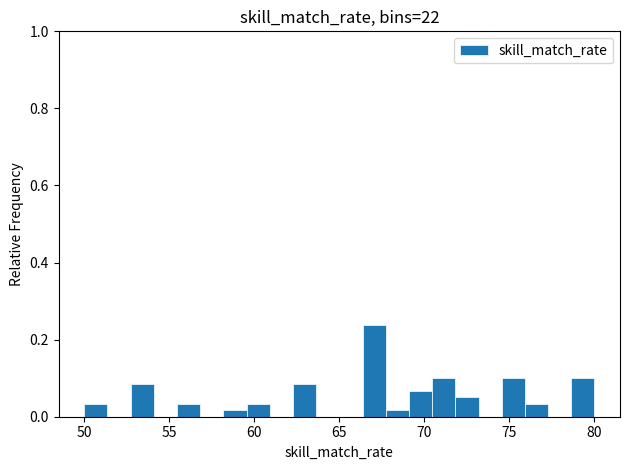

Read against the x-axis, roughly where is the centre of the tallest bar?

67.0